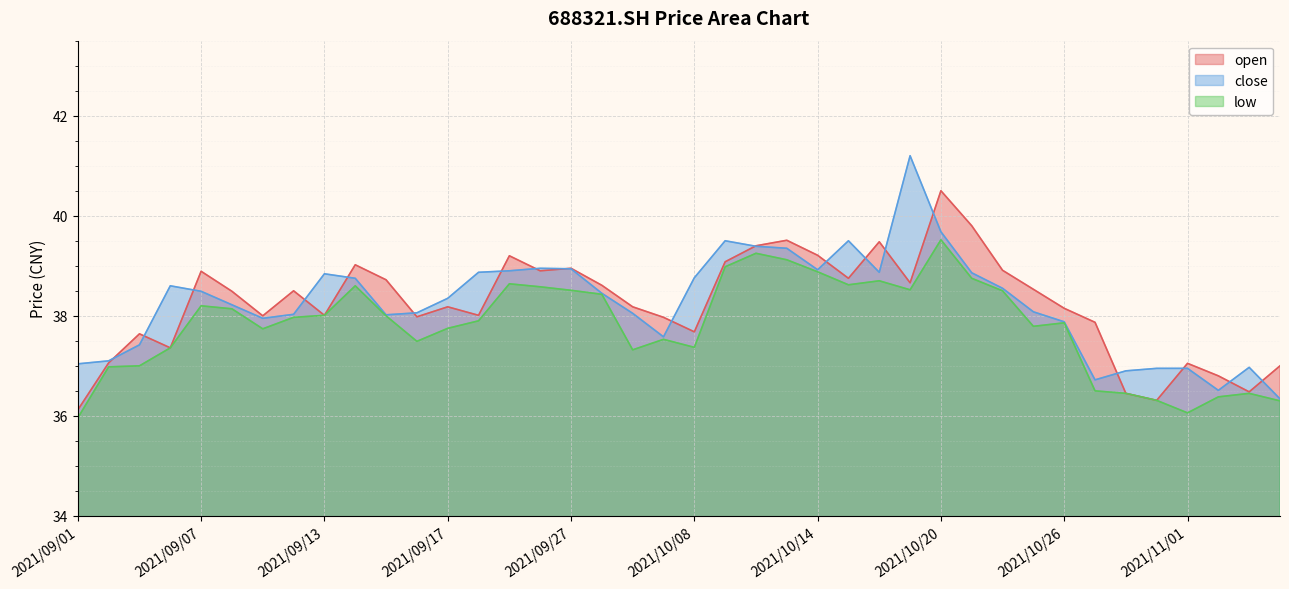

True or false: close has more than 0 interior local peaks.

True